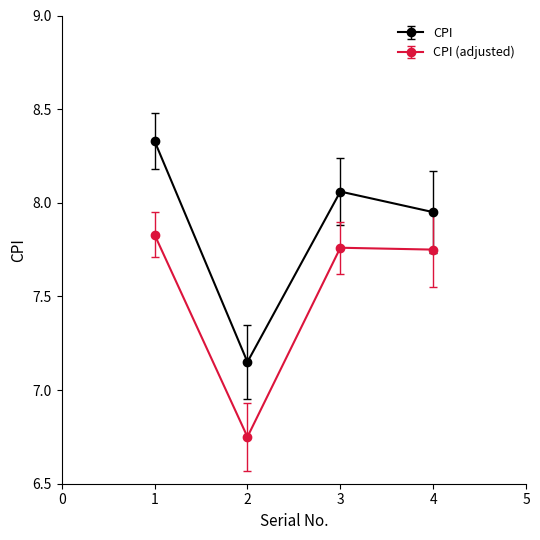

Is this an area chart (filled region under the line)?

No